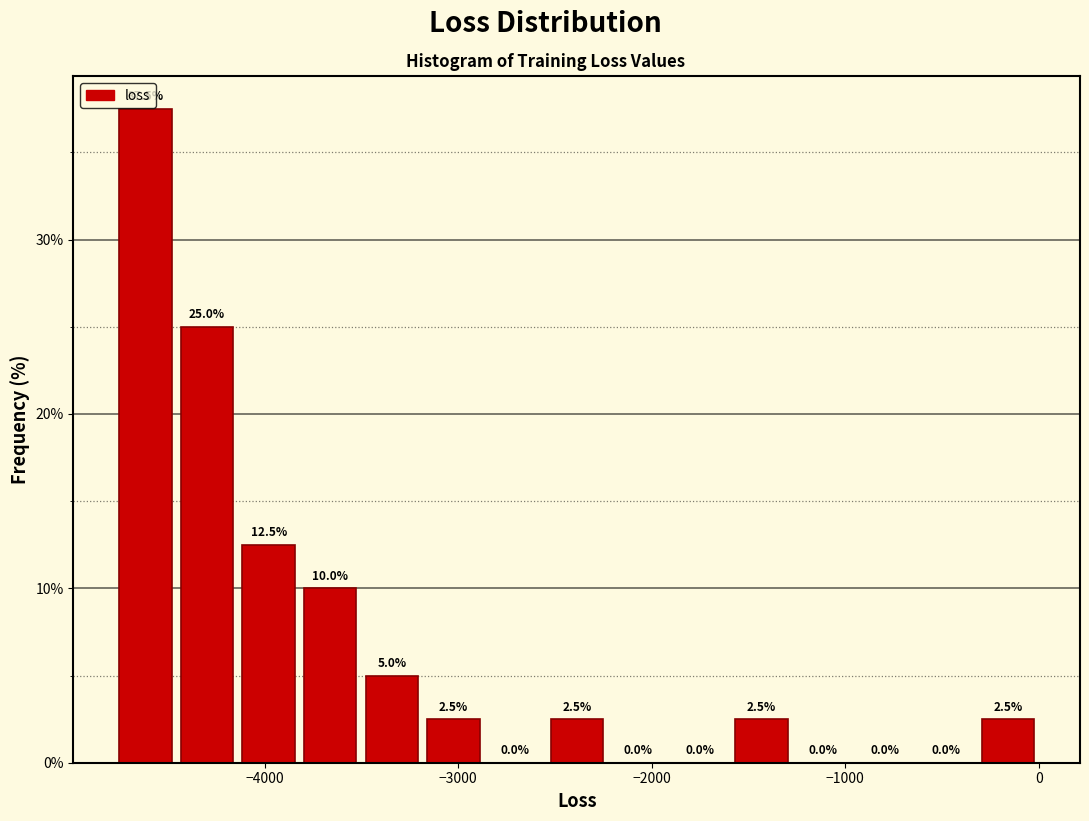

Around what value on the x-axis is the tallest bar? Give the approximate position of its centre, as read against the axis.

-4600